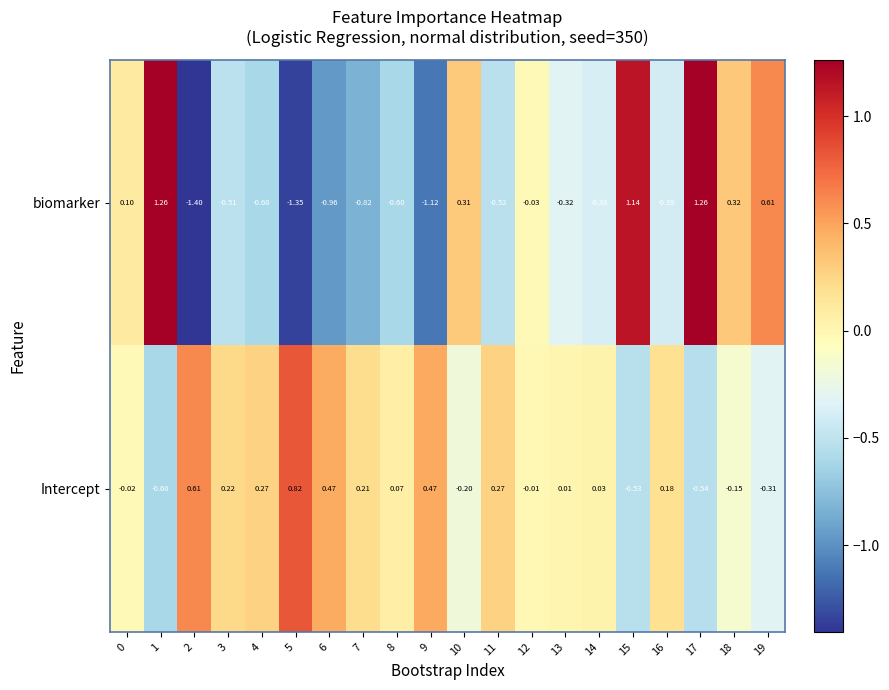

What is the smallest value displayed?

-1.4